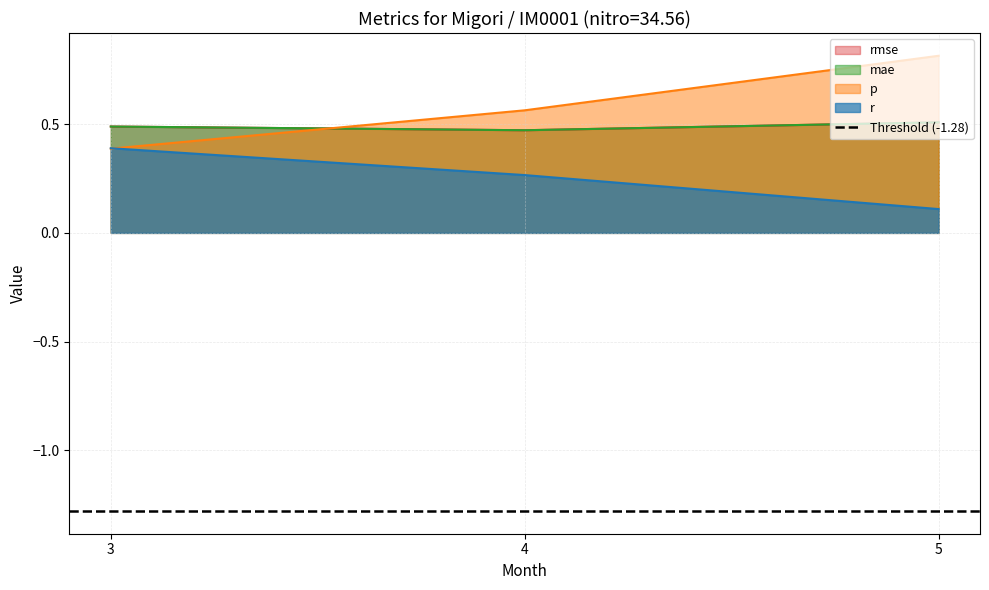

How many distinct data groups are displayed?

4